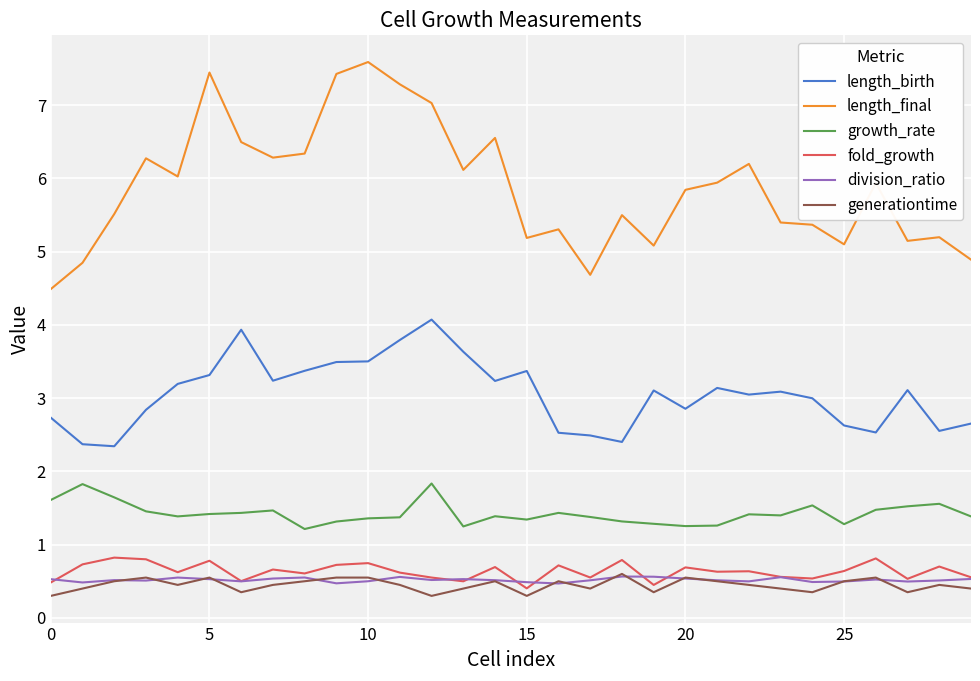

True or false: length_final and length_birth cross at least once.

False